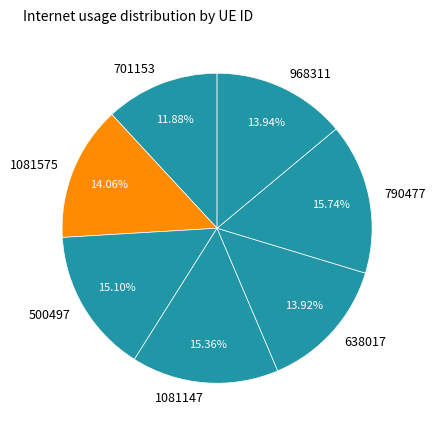

Does any single category account for the majority?

No